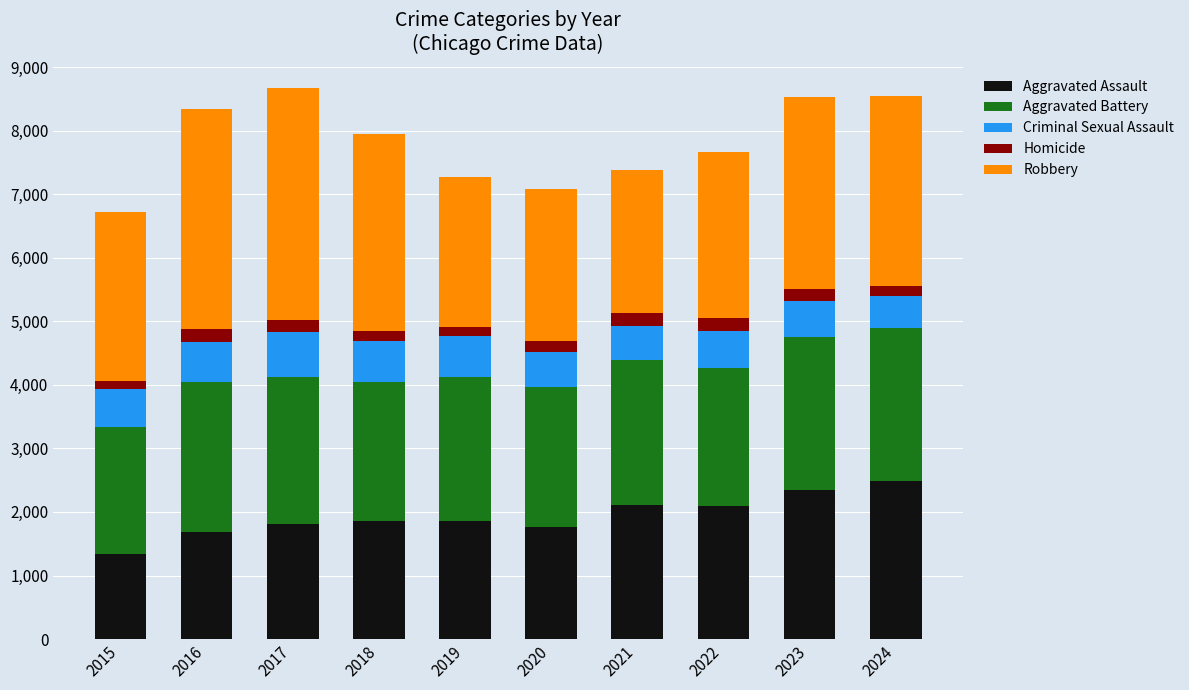

How many bars are there in total?

10